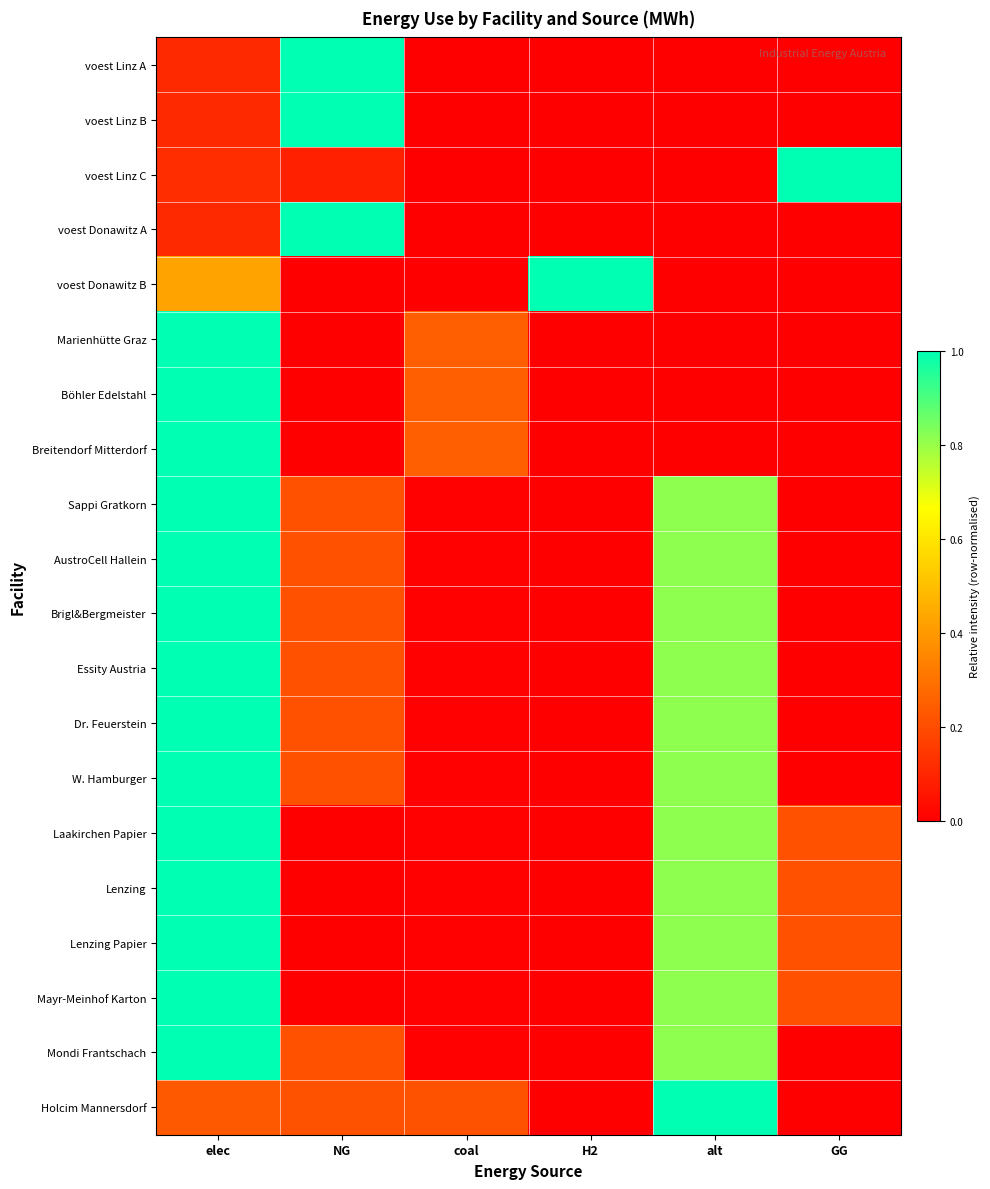

Reading left to right, what are all the values shown in this chart?

voest Linz A: elec=0.1	NG=1.0	coal=0.0	H2=0.0	alt=0.0	GG=0.0
voest Linz B: elec=0.1	NG=1.0	coal=0.0	H2=0.0	alt=0.0	GG=0.0
voest Linz C: elec=0.1	NG=0.1	coal=0.0	H2=0.0	alt=0.0	GG=1.0
voest Donawitz A: elec=0.1	NG=1.0	coal=0.0	H2=0.0	alt=0.0	GG=0.0
voest Donawitz B: elec=0.4	NG=0.0	coal=0.0	H2=1.0	alt=0.0	GG=0.0
Marienhütte Graz: elec=1.0	NG=0.0	coal=0.2	H2=0.0	alt=0.0	GG=0.0
Böhler Edelstahl: elec=1.0	NG=0.0	coal=0.2	H2=0.0	alt=0.0	GG=0.0
Breitendorf Mitterdorf: elec=1.0	NG=0.0	coal=0.2	H2=0.0	alt=0.0	GG=0.0
Sappi Gratkorn: elec=1.0	NG=0.2	coal=0.0	H2=0.0	alt=0.8	GG=0.0
AustroCell Hallein: elec=1.0	NG=0.2	coal=0.0	H2=0.0	alt=0.8	GG=0.0
Brigl&Bergmeister: elec=1.0	NG=0.2	coal=0.0	H2=0.0	alt=0.8	GG=0.0
Essity Austria: elec=1.0	NG=0.2	coal=0.0	H2=0.0	alt=0.8	GG=0.0
Dr. Feuerstein: elec=1.0	NG=0.2	coal=0.0	H2=0.0	alt=0.8	GG=0.0
W. Hamburger: elec=1.0	NG=0.2	coal=0.0	H2=0.0	alt=0.8	GG=0.0
Laakirchen Papier: elec=1.0	NG=0.0	coal=0.0	H2=0.0	alt=0.8	GG=0.2
Lenzing: elec=1.0	NG=0.0	coal=0.0	H2=0.0	alt=0.8	GG=0.2
Lenzing Papier: elec=1.0	NG=0.0	coal=0.0	H2=0.0	alt=0.8	GG=0.2
Mayr-Meinhof Karton: elec=1.0	NG=0.0	coal=0.0	H2=0.0	alt=0.8	GG=0.2
Mondi Frantschach: elec=1.0	NG=0.2	coal=0.0	H2=0.0	alt=0.8	GG=0.0
Holcim Mannersdorf: elec=0.2	NG=0.2	coal=0.2	H2=0.0	alt=1.0	GG=0.0